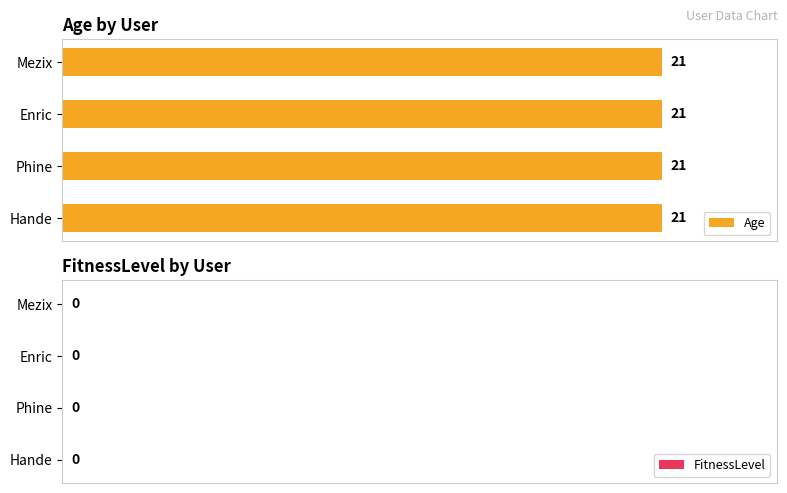

Reading left to right, extract all data points from this chart.

Age: Mezix=21	Enric=21	Phine=21	Hande=21
FitnessLevel: Mezix=0	Enric=0	Phine=0	Hande=0